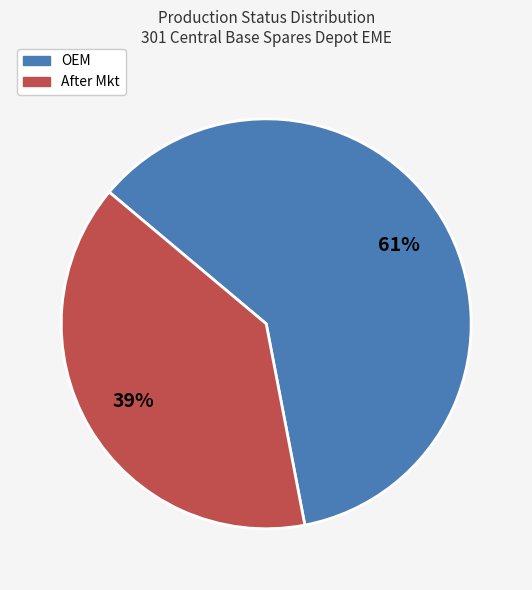

Is the sum of OEM and After Mkt greater than half?

Yes